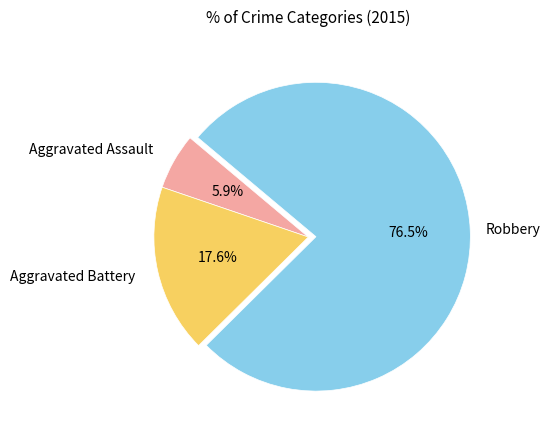

Is there a majority slice in this chart?

Yes